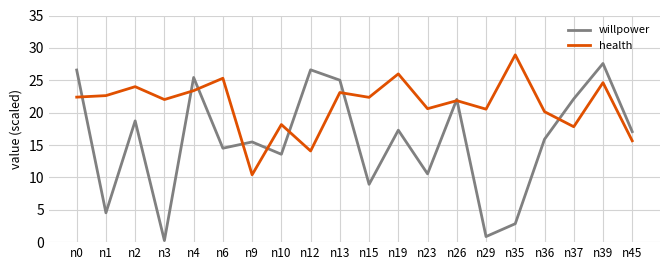

Which category has the lowest value in the health series?

n9